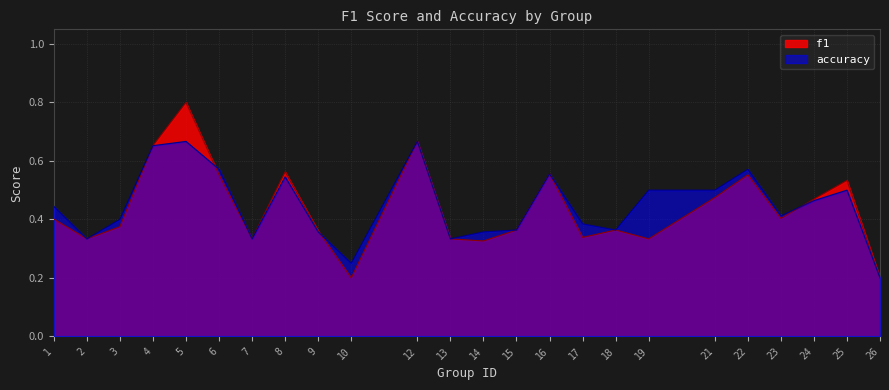

How many accuracy values are between 0 and 1?

24